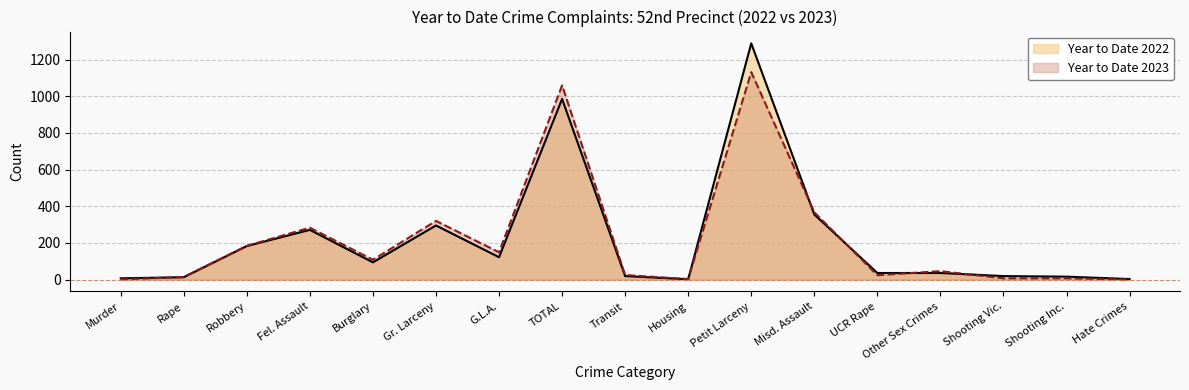

Which series has the largest total across all categories?

Year to Date 2022